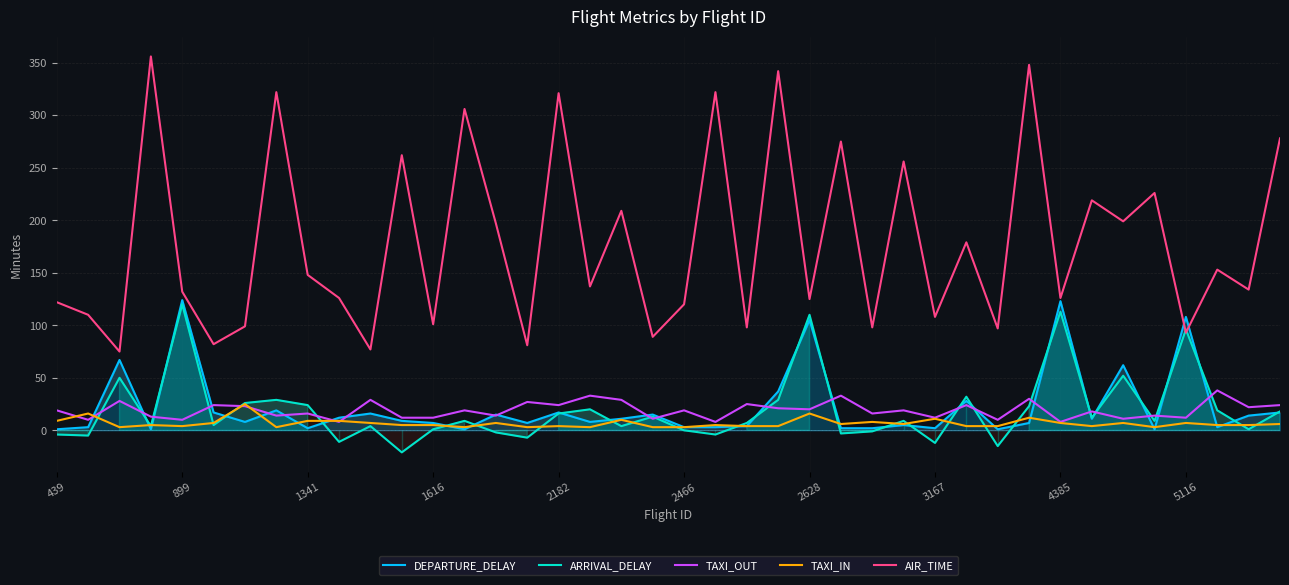

Is it true that TAXI_OUT equals 16 at 39?

False